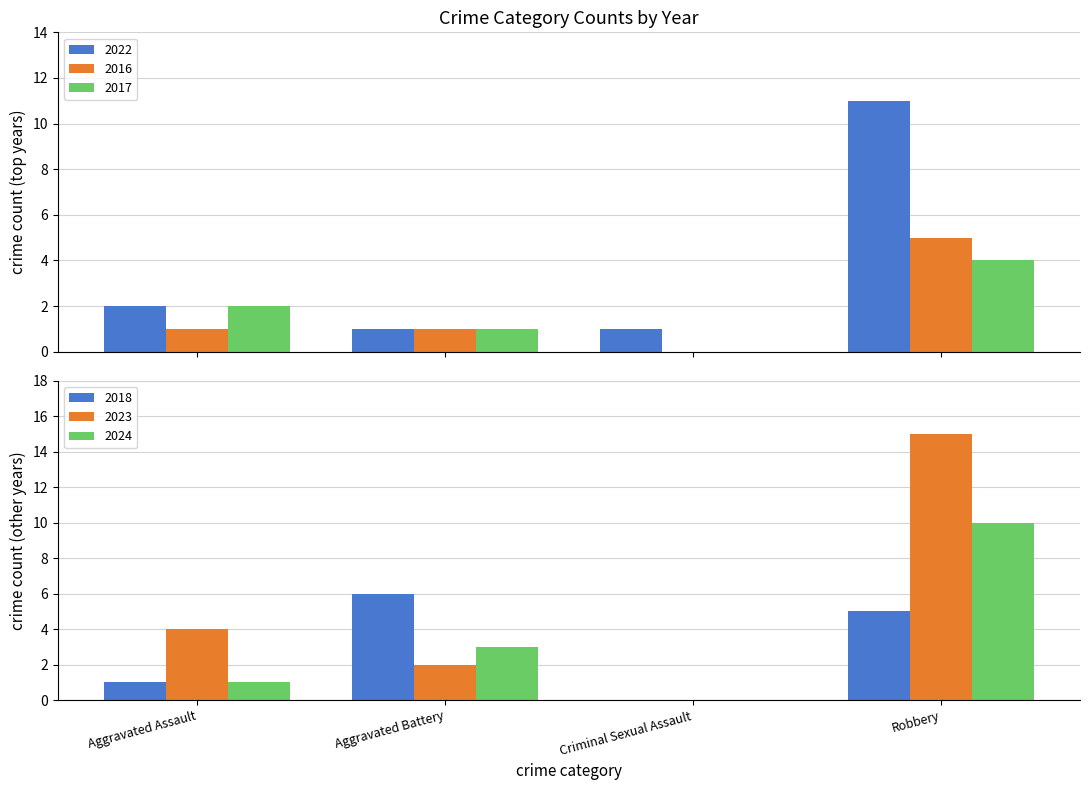

The value of 2016 at Aggravated Battery is 1. True or false?

False